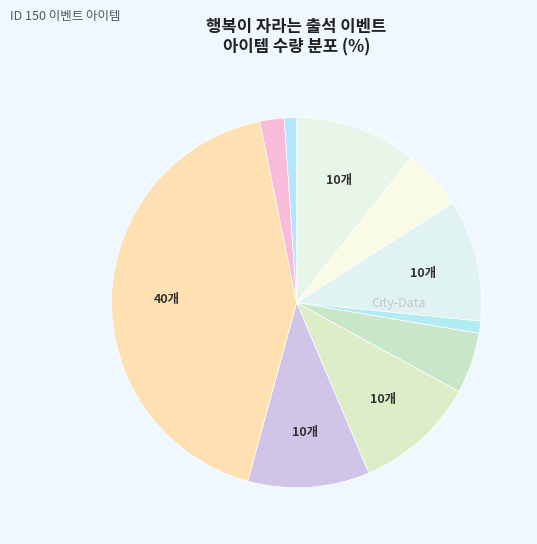

Is there a majority slice in this chart?

No